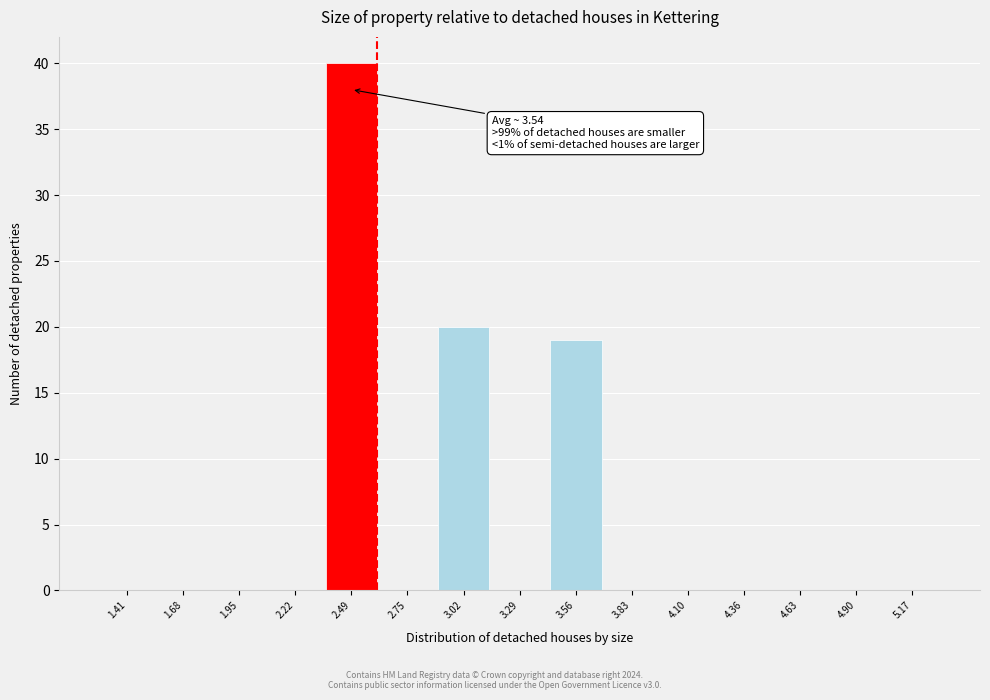

Over which range of the x-axis is the bar tallest?

2.35 to 2.60